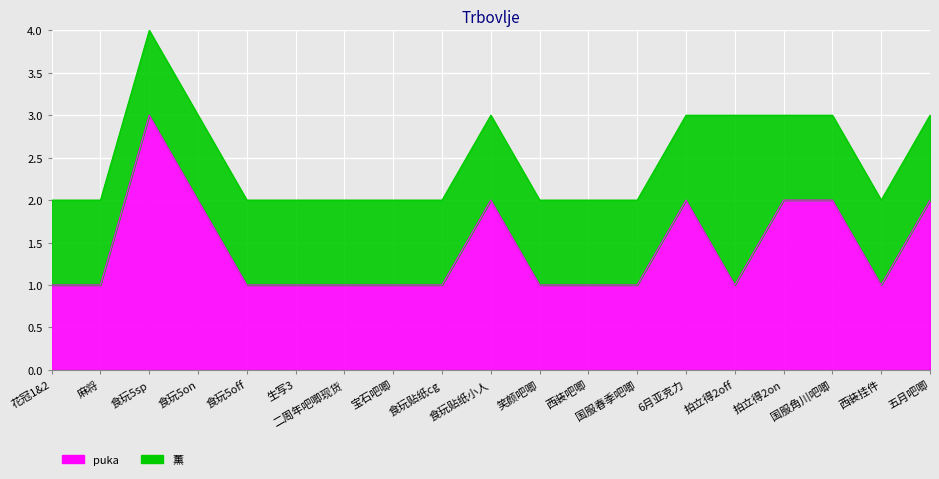

Count the values in the range 1 to 2.

18